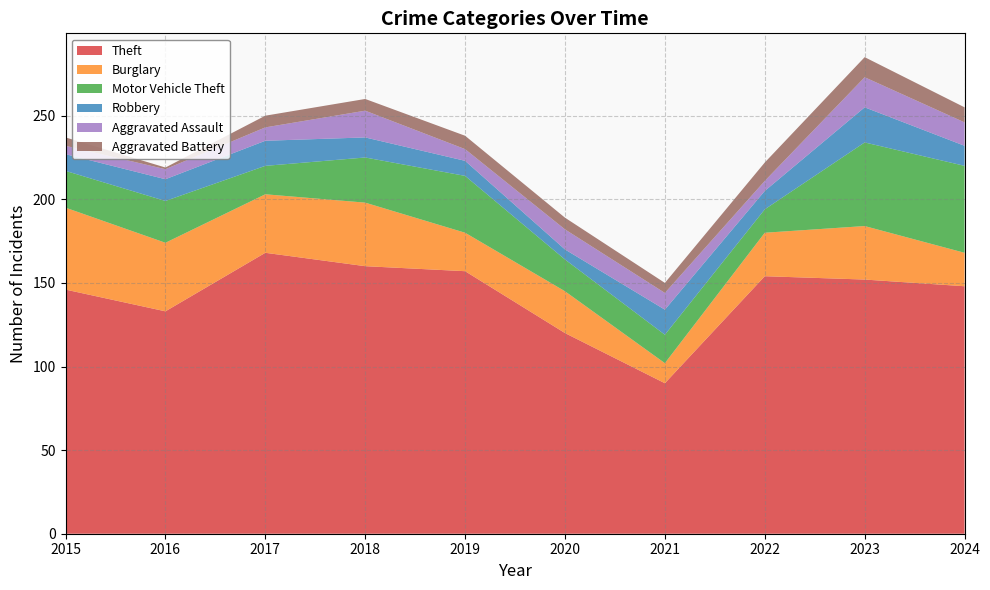

Reading left to right, transcribe all the data shown in this chart.

Theft: 146	133	168	160	157	120	90	154	152	148
Burglary: 49	41	35	38	23	25	12	26	32	20
Motor Vehicle Theft: 22	25	17	27	34	19	17	14	50	52
Robbery: 10	13	15	12	9	6	15	11	21	12
Aggravated Assault: 5	6	8	16	7	12	10	6	18	14
Aggravated Battery: 5	1	7	7	8	7	6	11	12	9